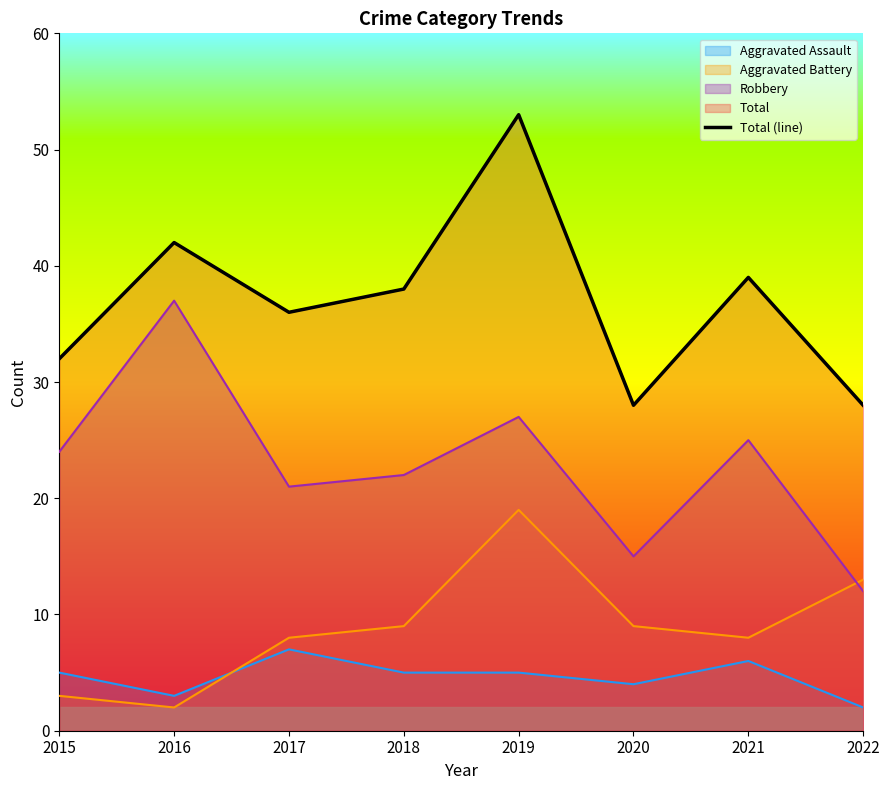

Which category has the highest value across all series?

2019